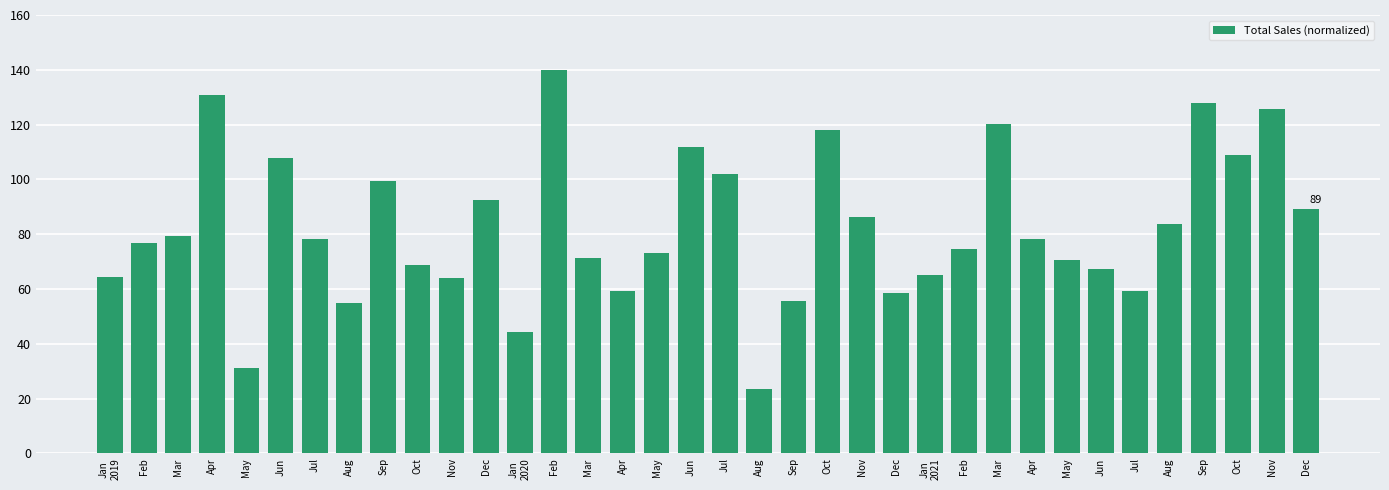

What is the difference between the maximum and minimum values?

116.6